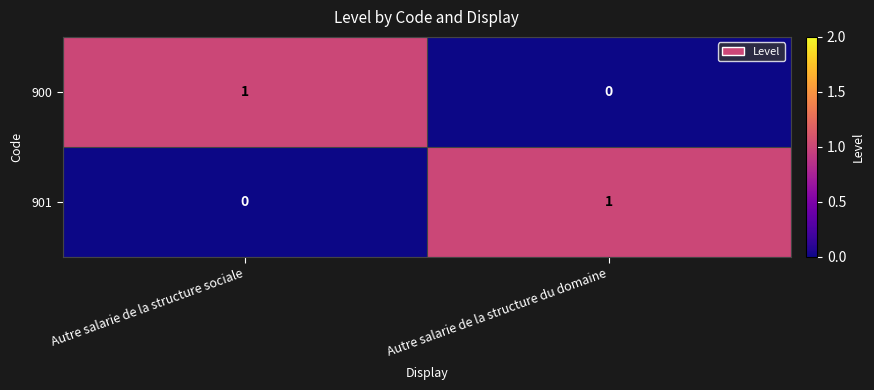

At which label is 900 closest to 0?

Autre salarie de la structure du domaine